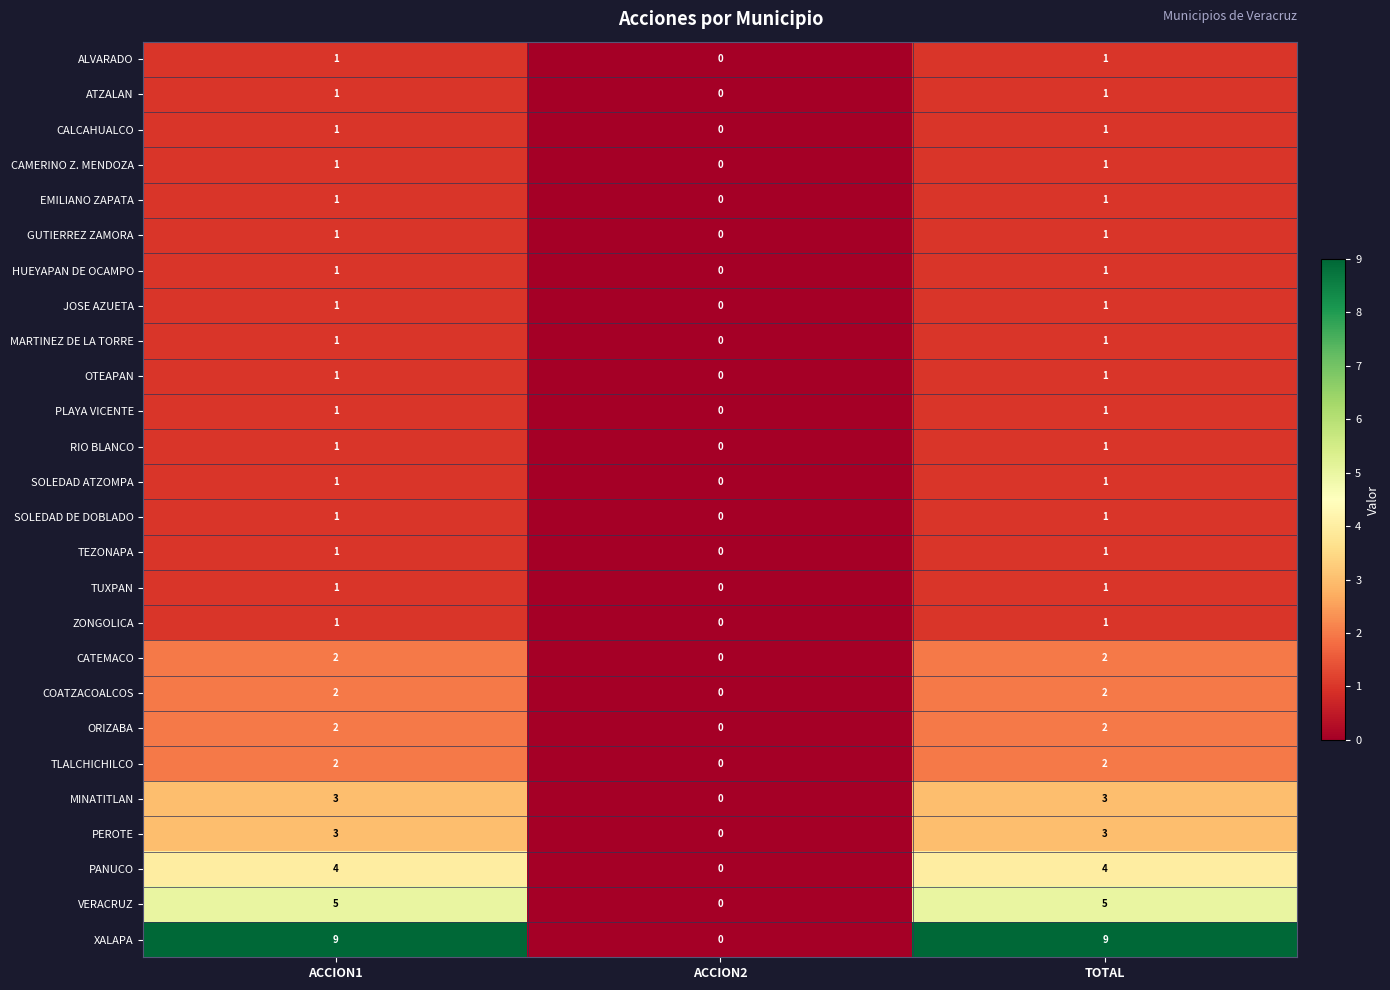

Which label corresponds to the smallest value in the chart?

ACCION2